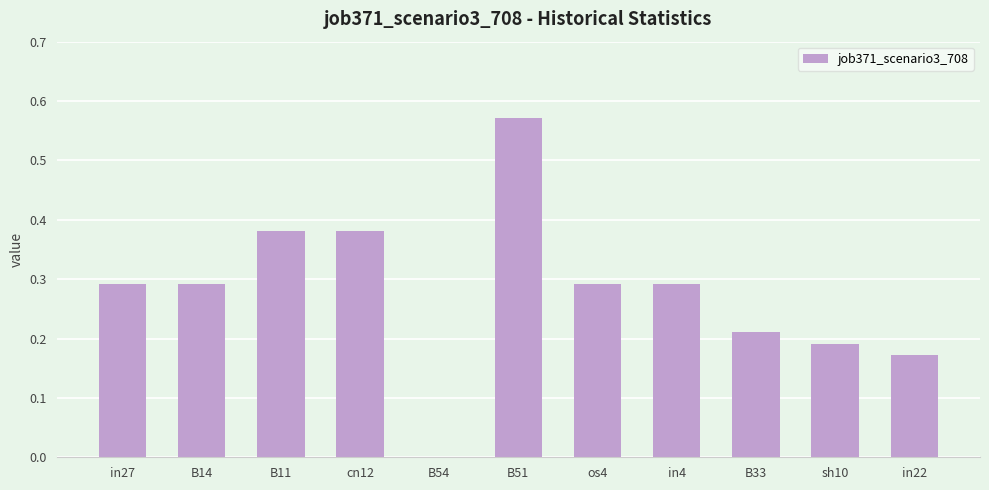

Is it true that the value at in22 is 0.1?

False